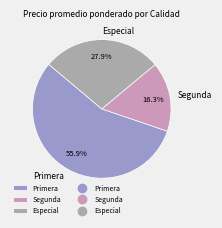

Approximately how many times larger is the value at Especial compared to Segunda?

1.7